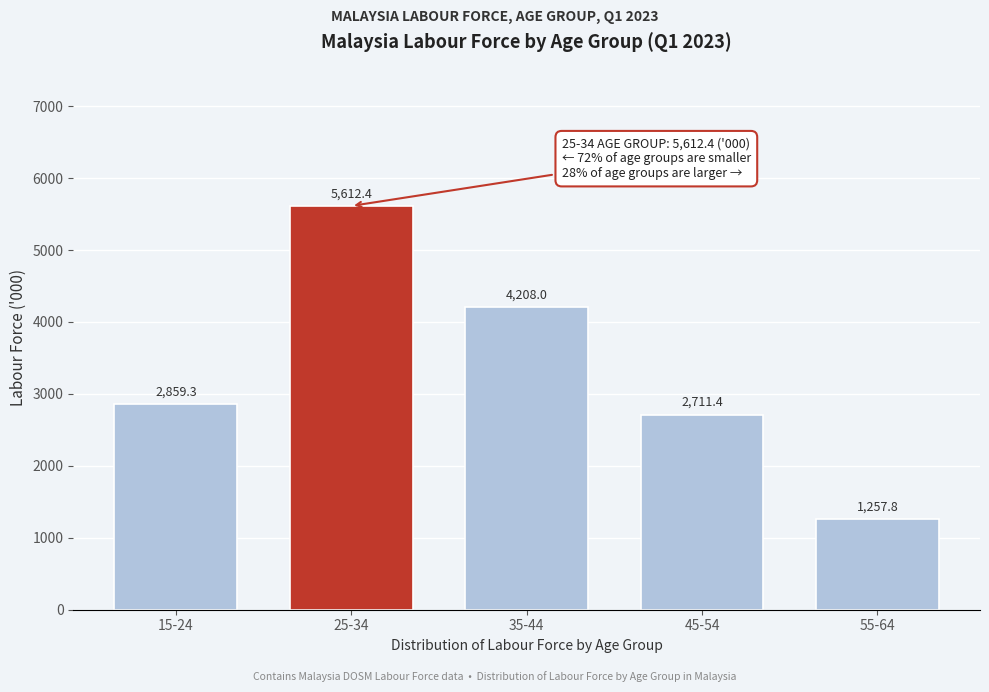

Reading left to right, what are all the values shown in this chart?

2859.3	5612.4	4208.0	2711.4	1257.8